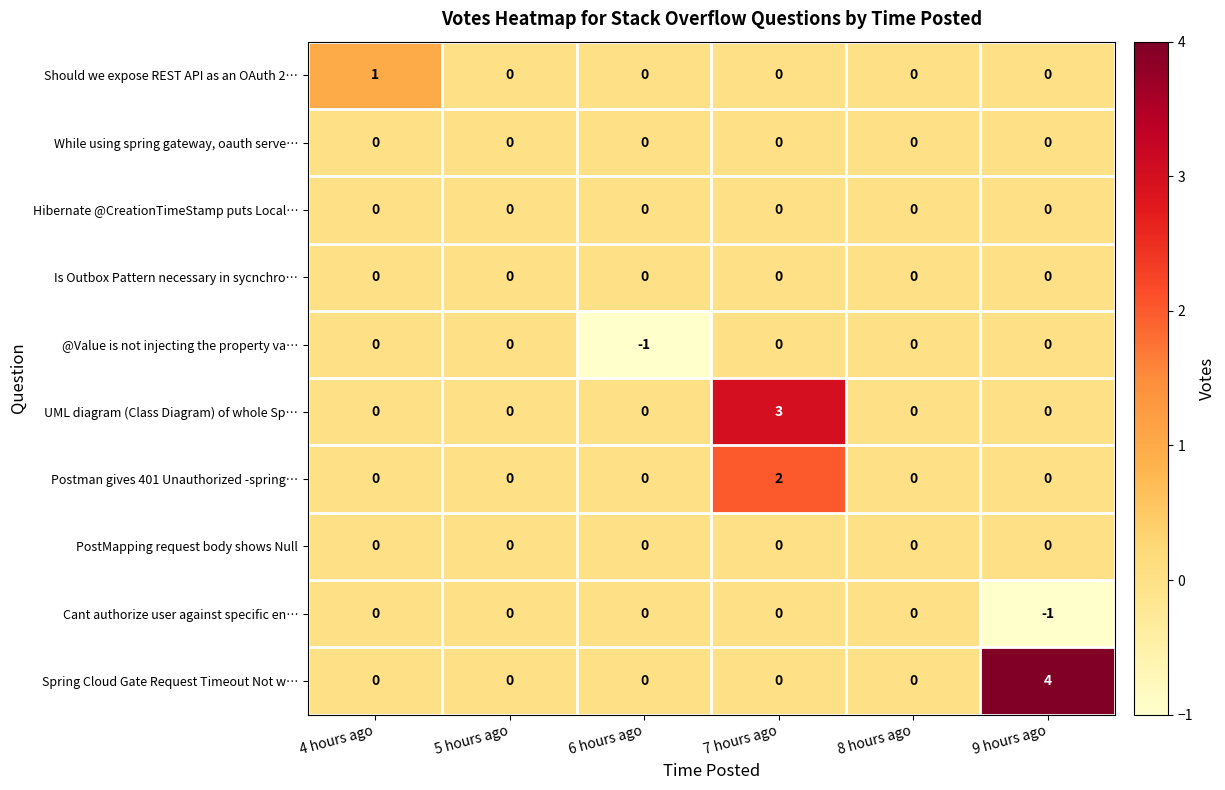

What is the spread (max minus min) of values at 6 hours ago?

1